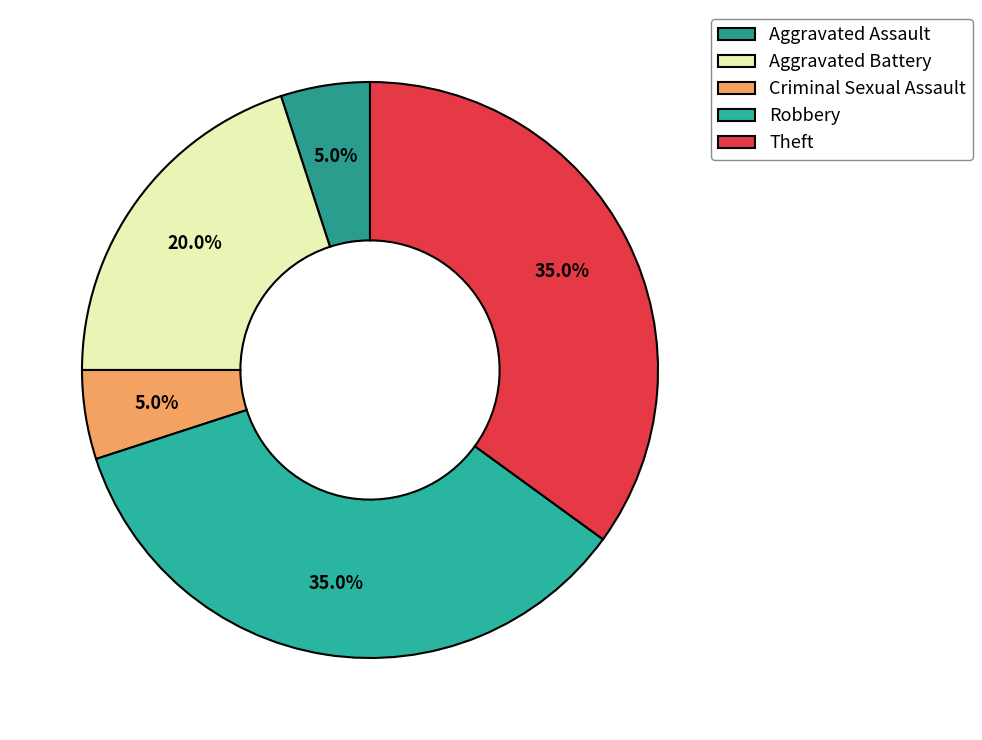

How many slices are in this pie chart?

5